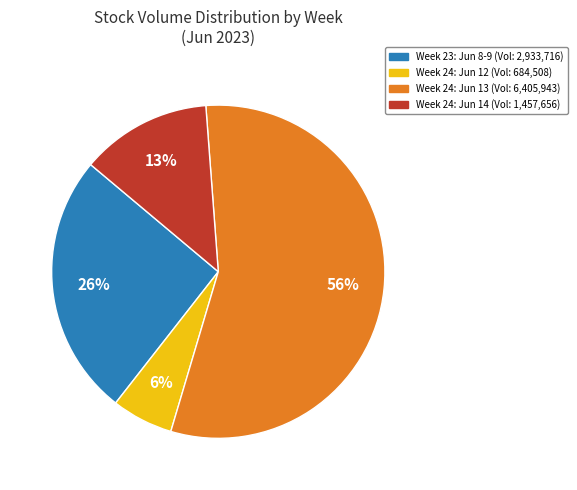

Is there a majority slice in this chart?

Yes